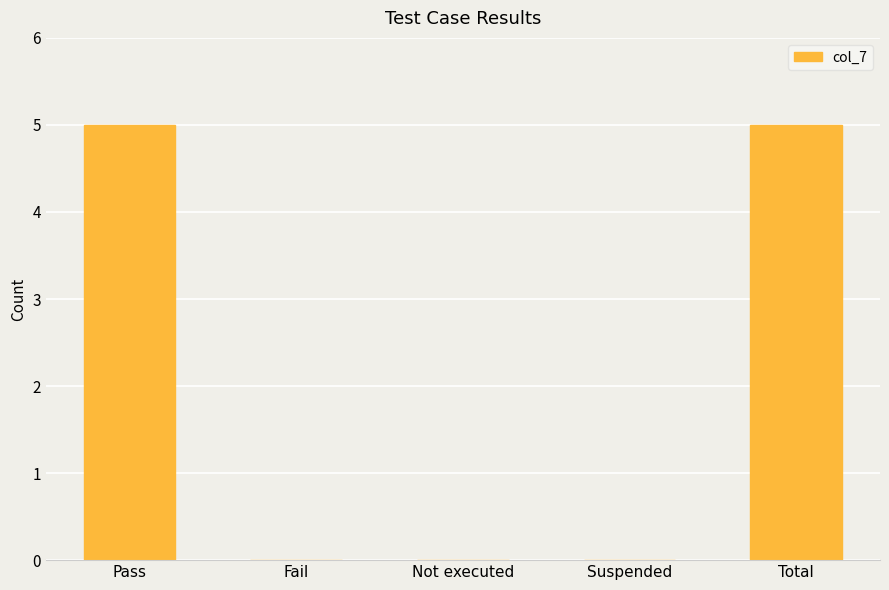

How many distinct data groups are displayed?

1